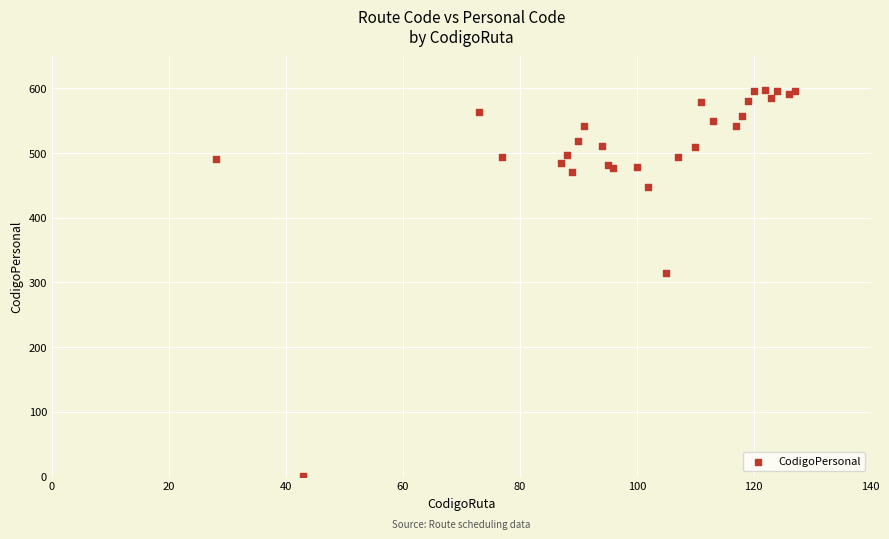

What Y value in the scatter plot is closest to 299?

315